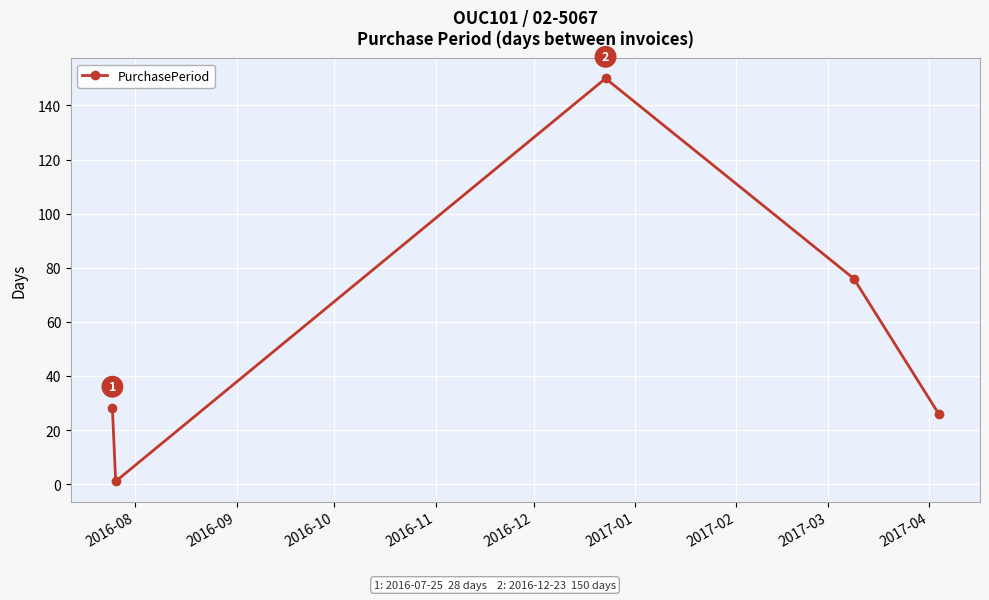

What is the average value?

56